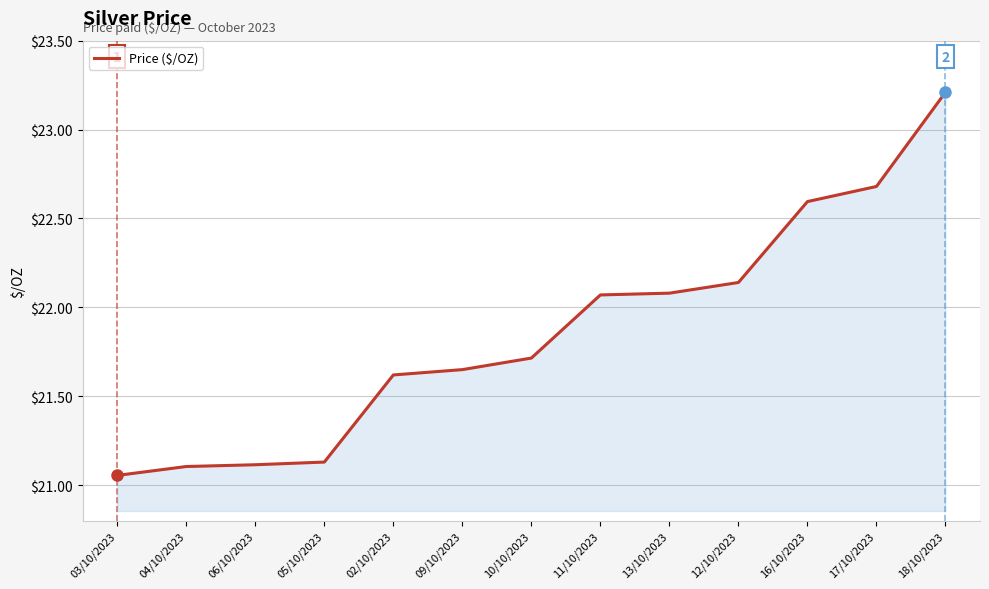

Does the chart display data point markers on the line(s)?

No